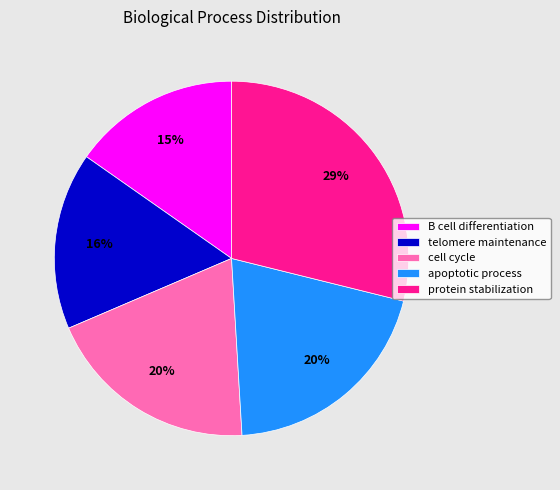

Which slice is the largest?

protein stabilization